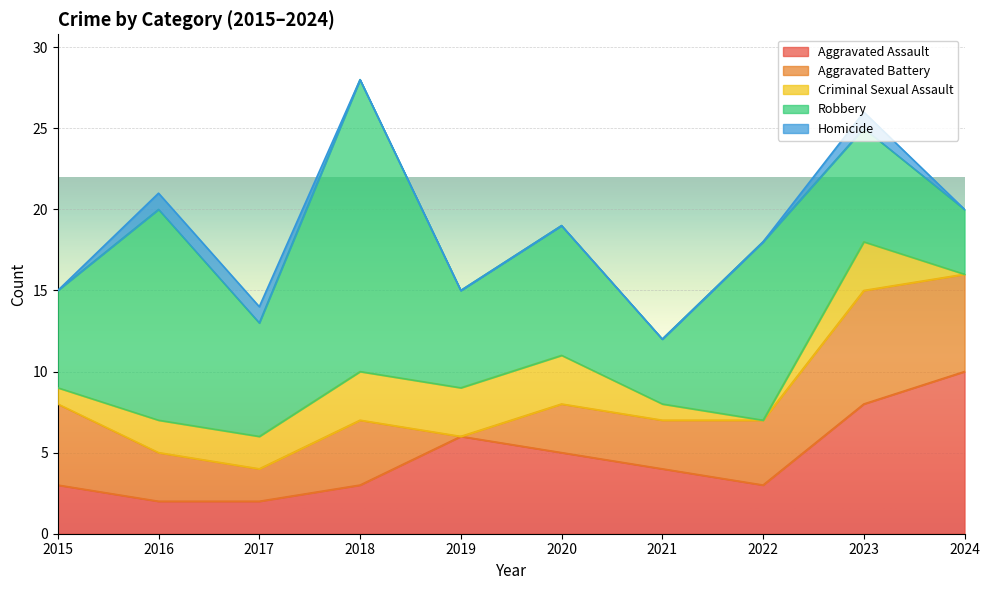

Which category has the lowest value in the Aggravated Battery series?

2019